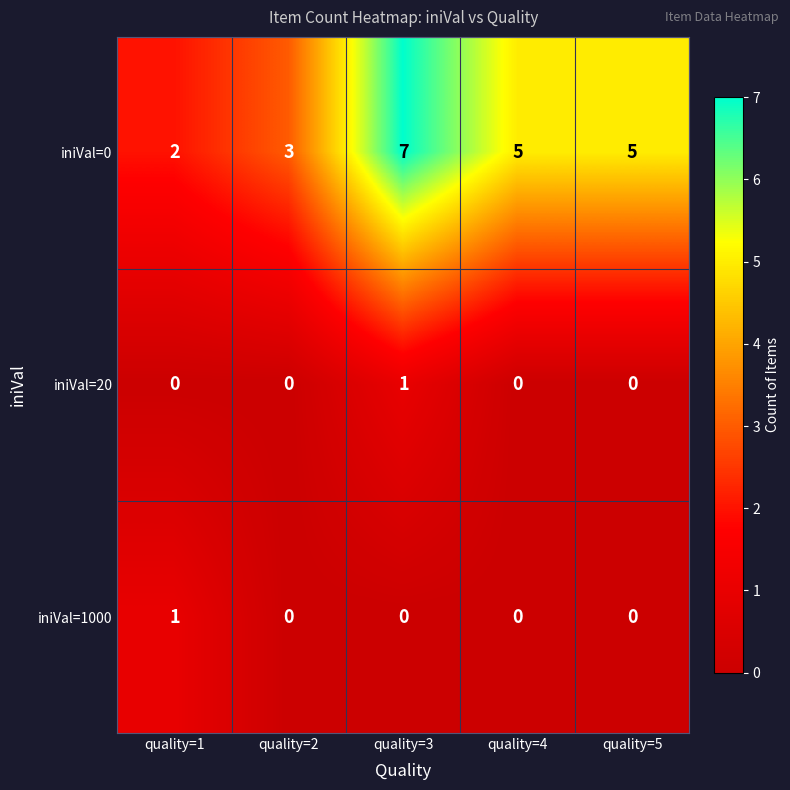

Reading left to right, list all the values displayed in this chart.

iniVal=0: 2	3	7	5	5
iniVal=20: 0	0	1	0	0
iniVal=1000: 1	0	0	0	0